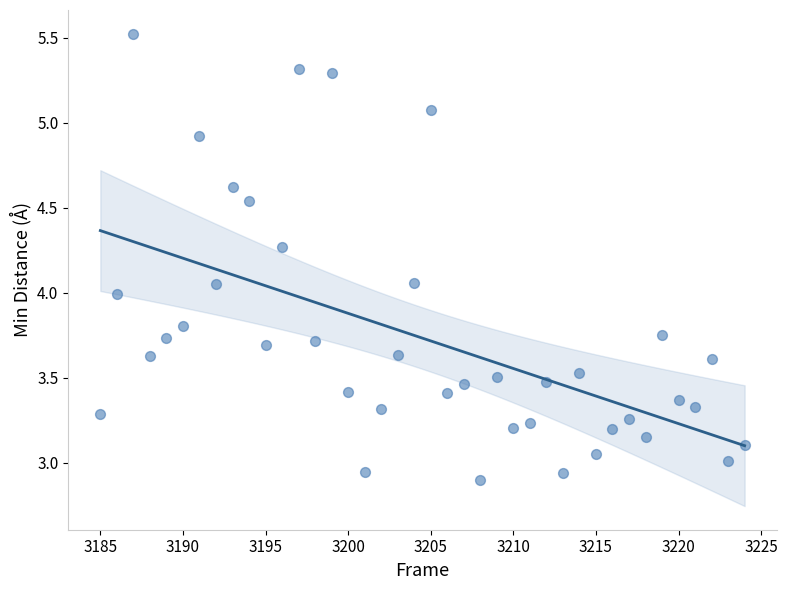

What is the range of X values (max minus min)?

39.0